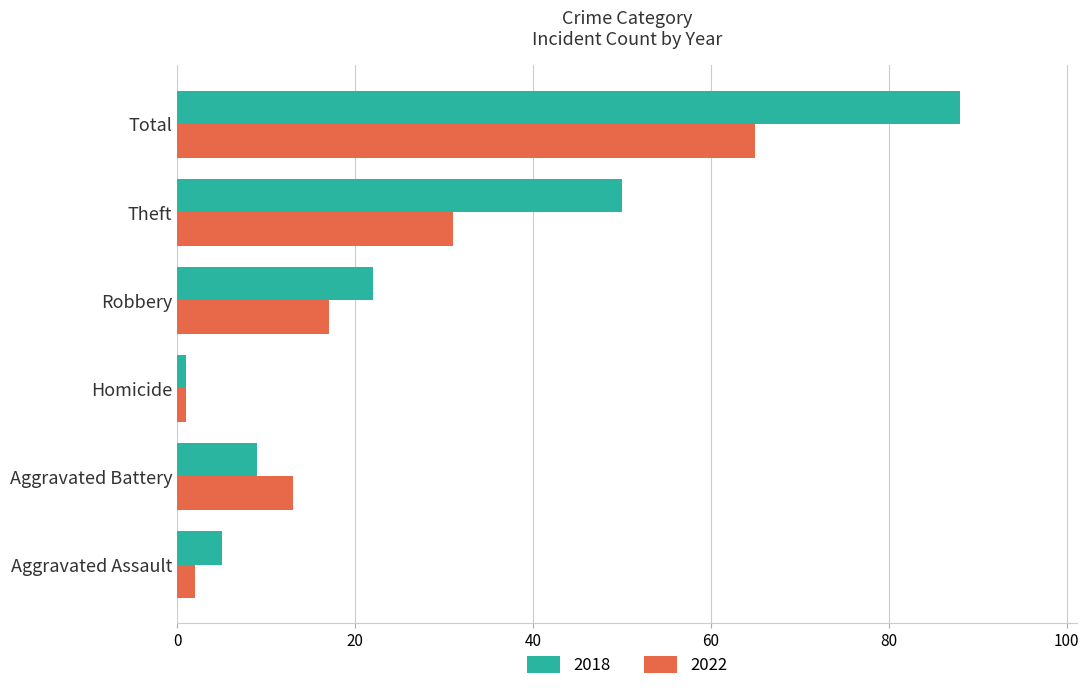

What is the difference between the maximum and minimum values in the 2022 series?

64